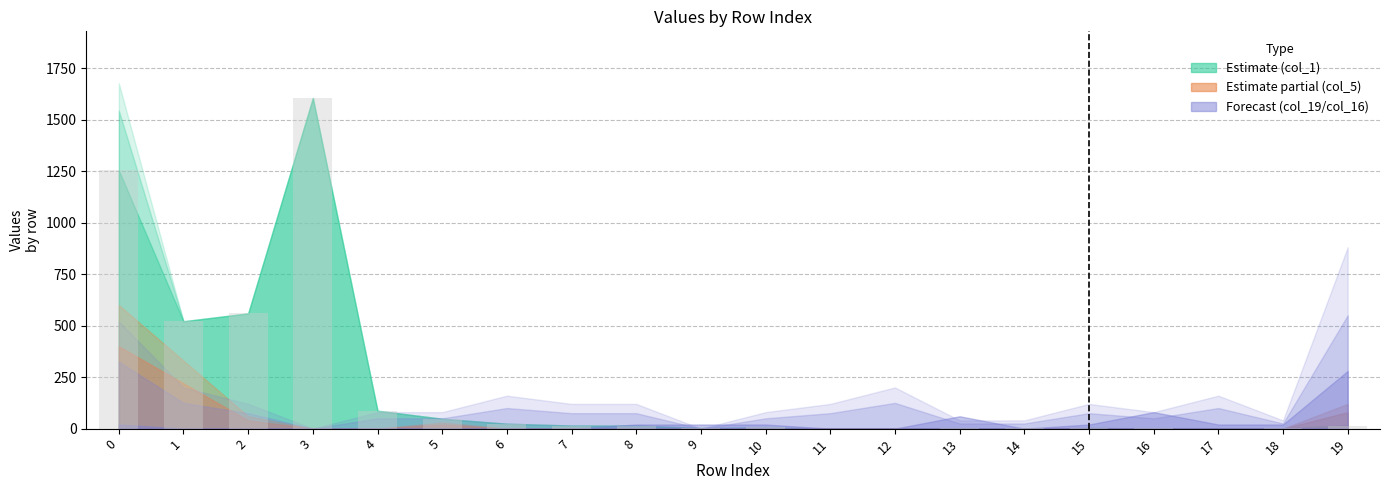

True or false: the data shows 396 at 3.

False